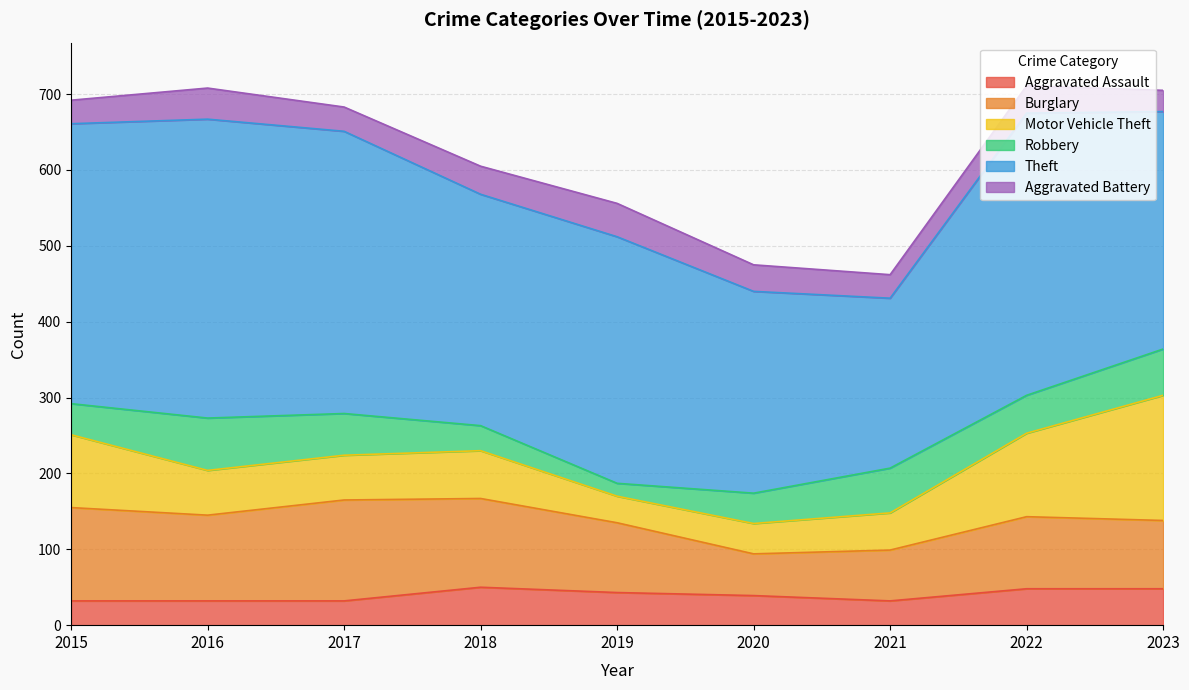

At which label does Aggravated Battery first exceed 35?

2016